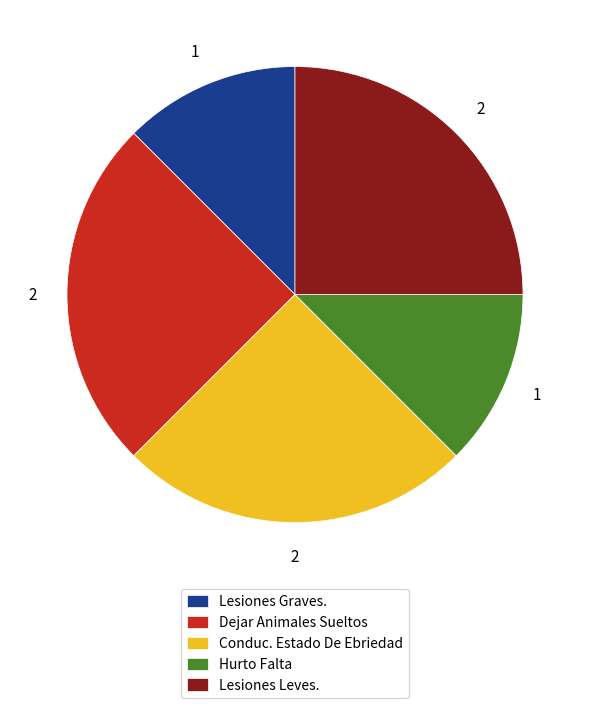

Combined, do Dejar Animales Sueltos and Lesiones Graves. account for over 50%?

No